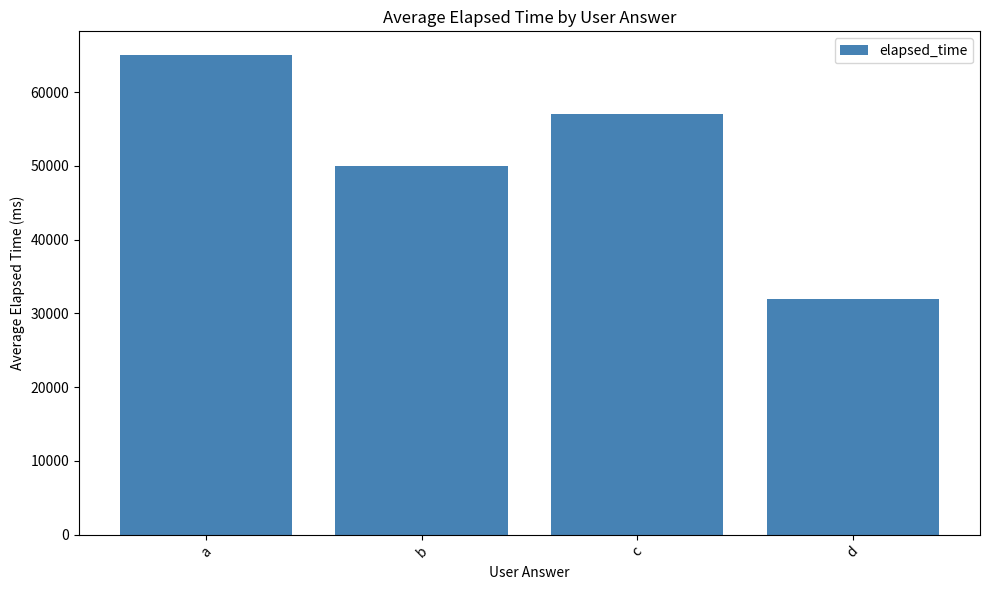

Read the value at d, to the nearest 50.

32000